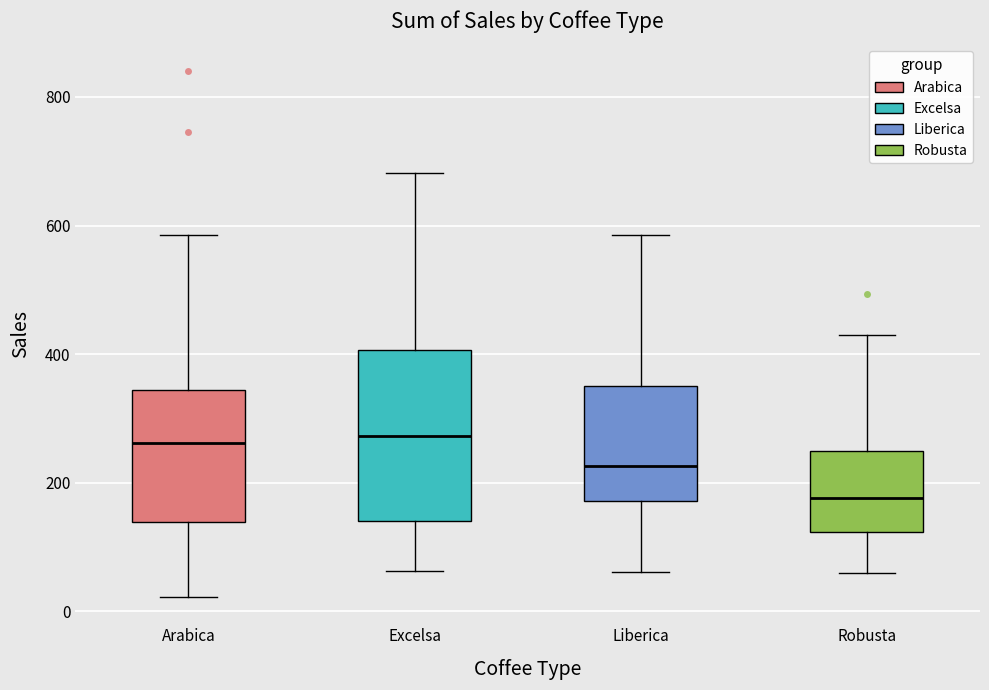

Comparing the boxes themselves (not the whiskers), which one is the tallest?

Excelsa